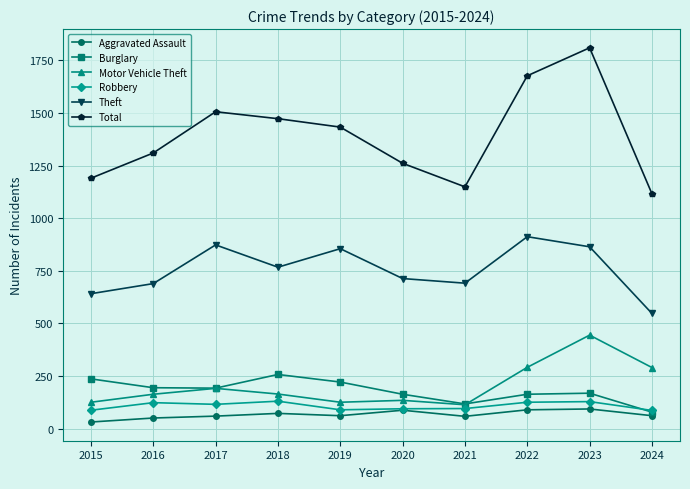

Is it true that Burglary equals 249 at 2020?

False